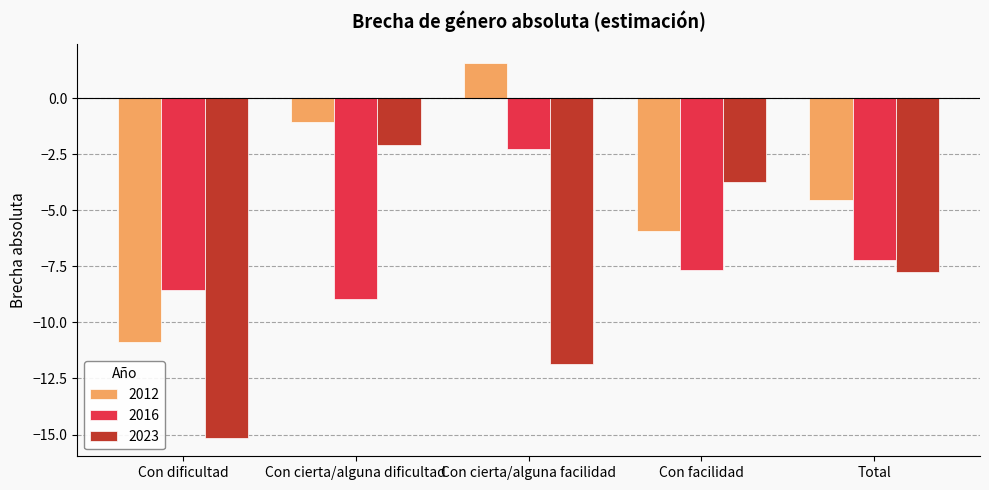

List the labels in order of 2012 value, largest first.

Con cierta/alguna facilidad, Con cierta/alguna dificultad, Total, Con facilidad, Con dificultad